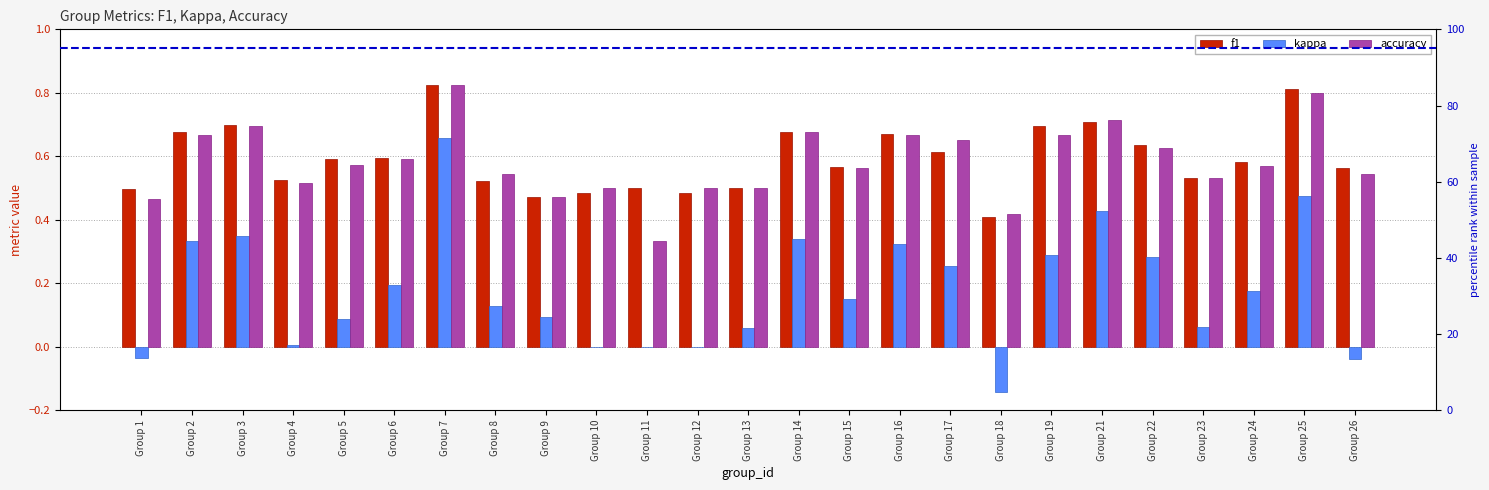

How many groups of bars are there?

25